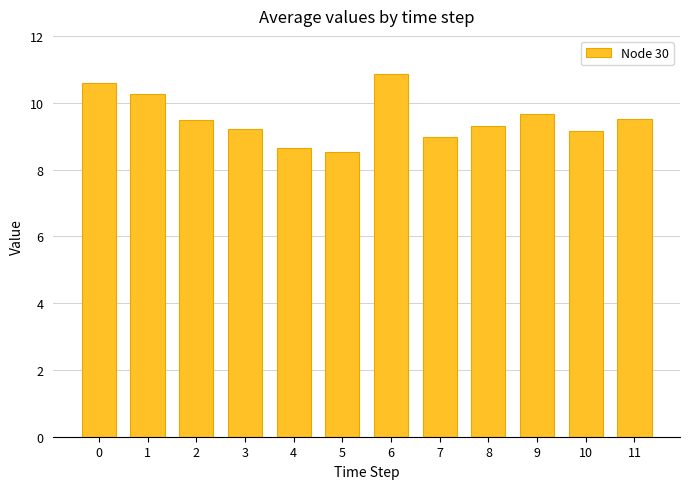

Where is the data nearest to the value 9?

7